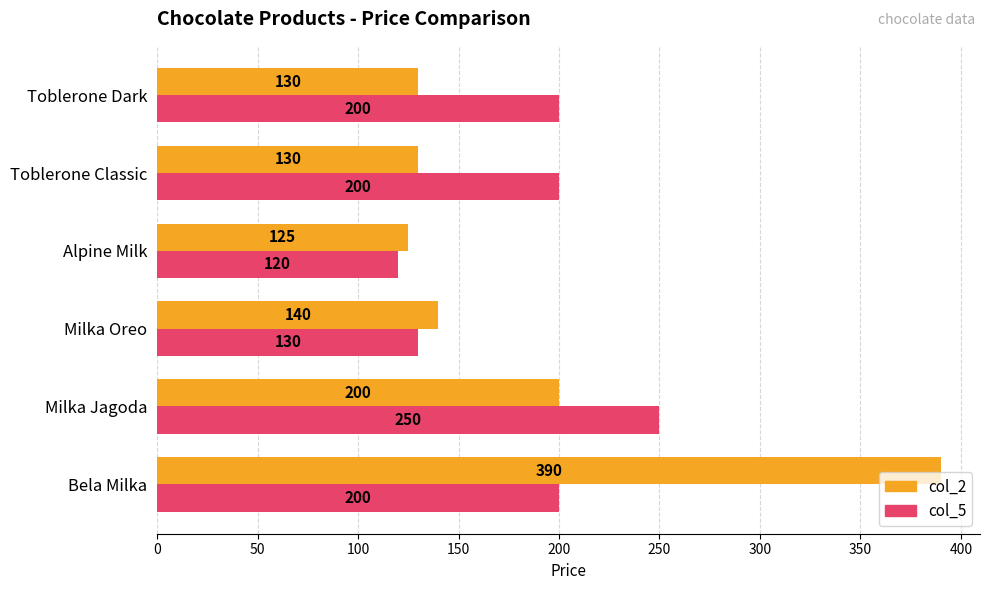

Is it true that col_2 equals 130 at Toblerone Dark?

True